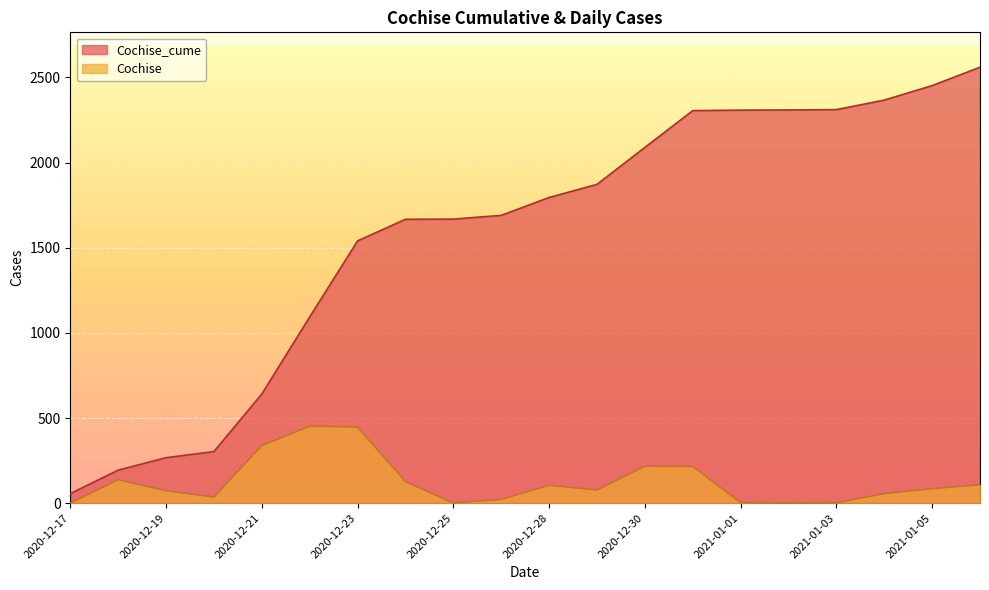

What is the difference between the Cochise values at 2021-01-02 and 2021-01-03?

1